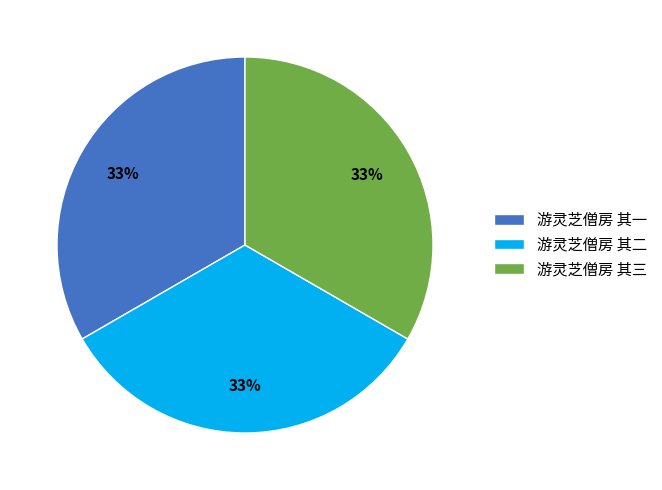

Is it true that 游灵芝僧房 其一 is 21% of the pie?

False